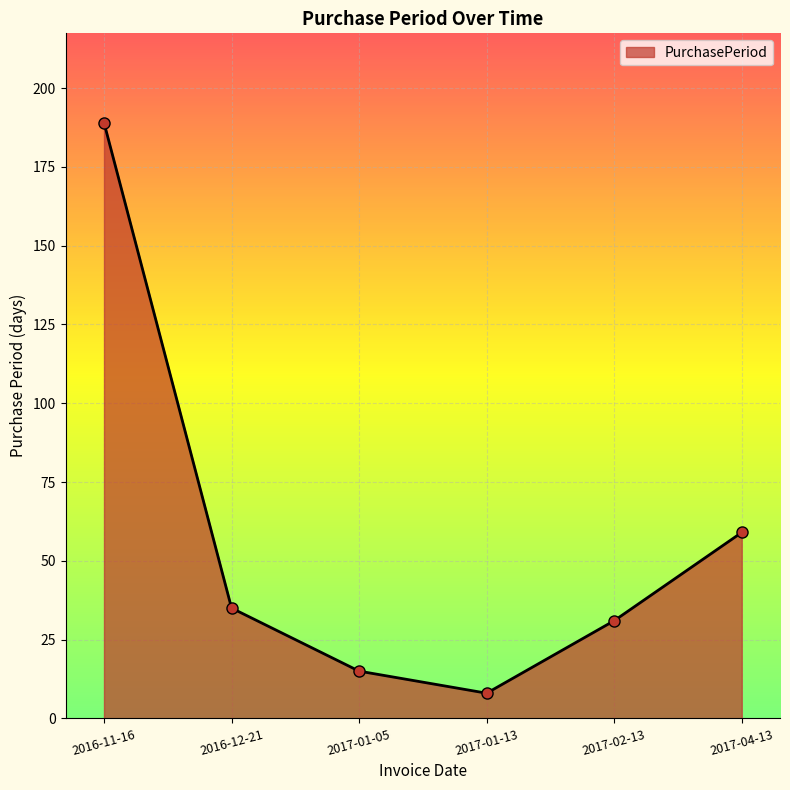

Rank the categories by value from highest to lowest.

2016-11-16, 2017-04-13, 2016-12-21, 2017-02-13, 2017-01-05, 2017-01-13